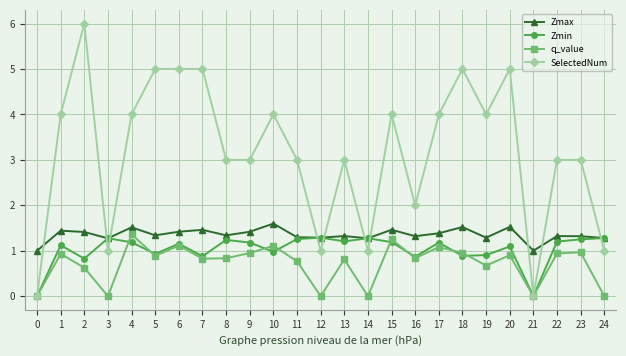

Which series has the widest spread of values?

SelectedNum